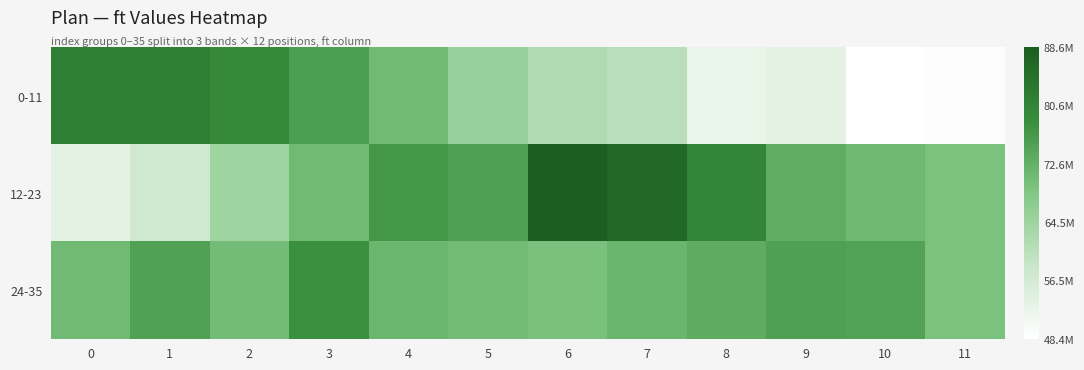

Reading left to right, list all the values displayed in this chart.

0-11: 0=81360947	1=81345621	2=79457186	3=75715616	4=70617365	5=65335289	6=61845807	7=60592185	8=52304938	9=53481233	10=48433772	11=49047106
12-23: 0=53539665	1=57129493	2=64235407	3=70736695	4=77018491	5=75510273	6=88649114	7=86388349	8=80606163	9=73132864	10=70925764	11=69457277
24-35: 0=70763951	1=75255758	2=70345953	3=78112649	4=71348250	5=70329760	6=69590499	7=71480679	8=73321221	9=75360376	10=74706201	11=69465929